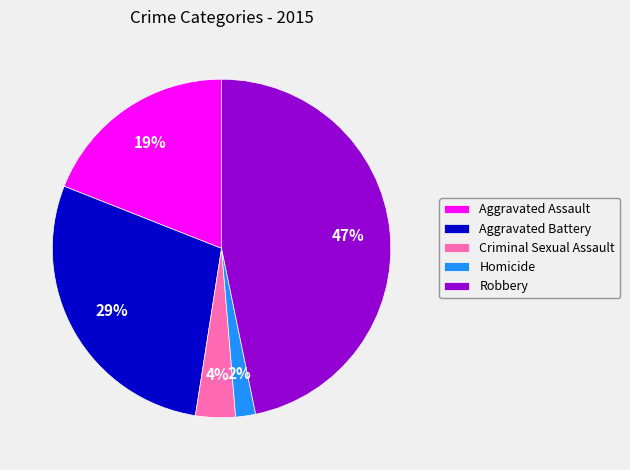

Between Homicide and Criminal Sexual Assault, which is larger?

Criminal Sexual Assault